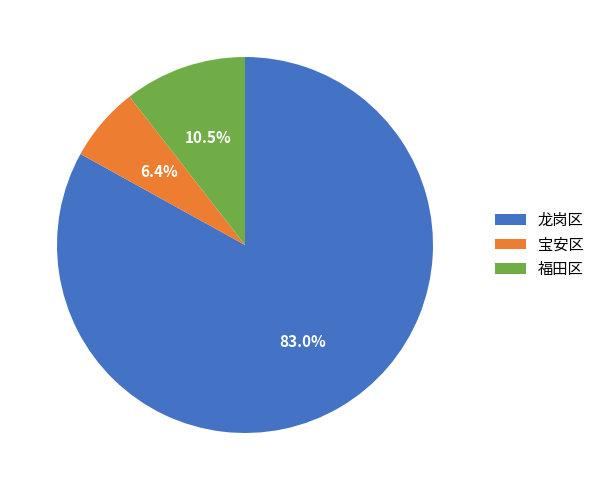

To the nearest percent, what percentage of the pie is 宝安区?

6%